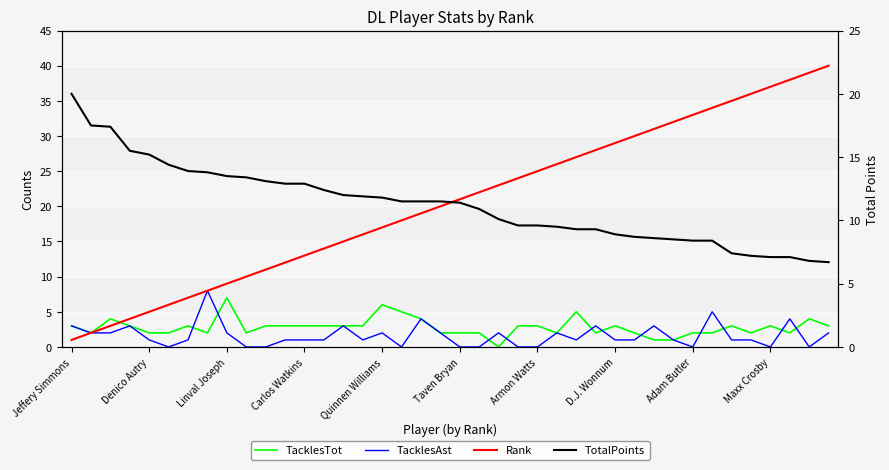

Reading left to right, list all the values displayed in this chart.

TacklesTot: 3.0	2.0	4.0	3.0	2.0	2.0	3.0	2.0	7.0	2.0	3.0	3.0	3.0	3.0	3.0	3.0	6.0	5.0	4.0	2.0	2.0	2.0	0.0	3.0	3.0	2.0	5.0	2.0	3.0	2.0	1.0	1.0	2.0	2.0	3.0	2.0	3.0	2.0	4.0	3.0
TacklesAst: 3.0	2.0	2.0	3.0	1.0	0.0	1.0	8.0	2.0	0.0	0.0	1.0	1.0	1.0	3.0	1.0	2.0	0.0	4.0	2.0	0.0	0.0	2.0	0.0	0.0	2.0	1.0	3.0	1.0	1.0	3.0	1.0	0.0	5.0	1.0	1.0	0.0	4.0	0.0	2.0
Rank: 1.0	2.0	3.0	4.0	5.0	6.0	7.0	8.0	9.0	10.0	11.0	12.0	13.0	14.0	15.0	16.0	17.0	18.0	19.0	20.0	21.0	22.0	23.0	24.0	25.0	26.0	27.0	28.0	29.0	30.0	31.0	32.0	33.0	34.0	35.0	36.0	37.0	38.0	39.0	40.0
TotalPoints: 20.0	17.5	17.4	15.5	15.2	14.4	13.9	13.8	13.5	13.4	13.1	12.9	12.9	12.4	12.0	11.9	11.8	11.5	11.5	11.5	11.4	10.9	10.1	9.6	9.6	9.5	9.3	9.3	8.9	8.7	8.6	8.5	8.4	8.4	7.4	7.2	7.1	7.1	6.8	6.7